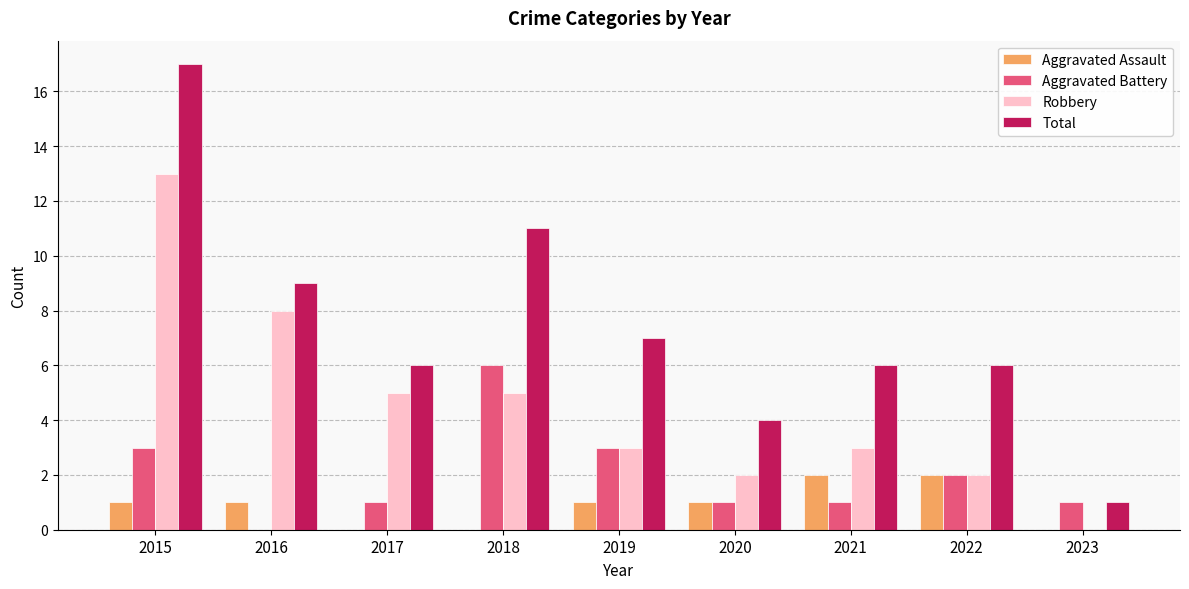

The Robbery series shows 8 at 2018. True or false?

False